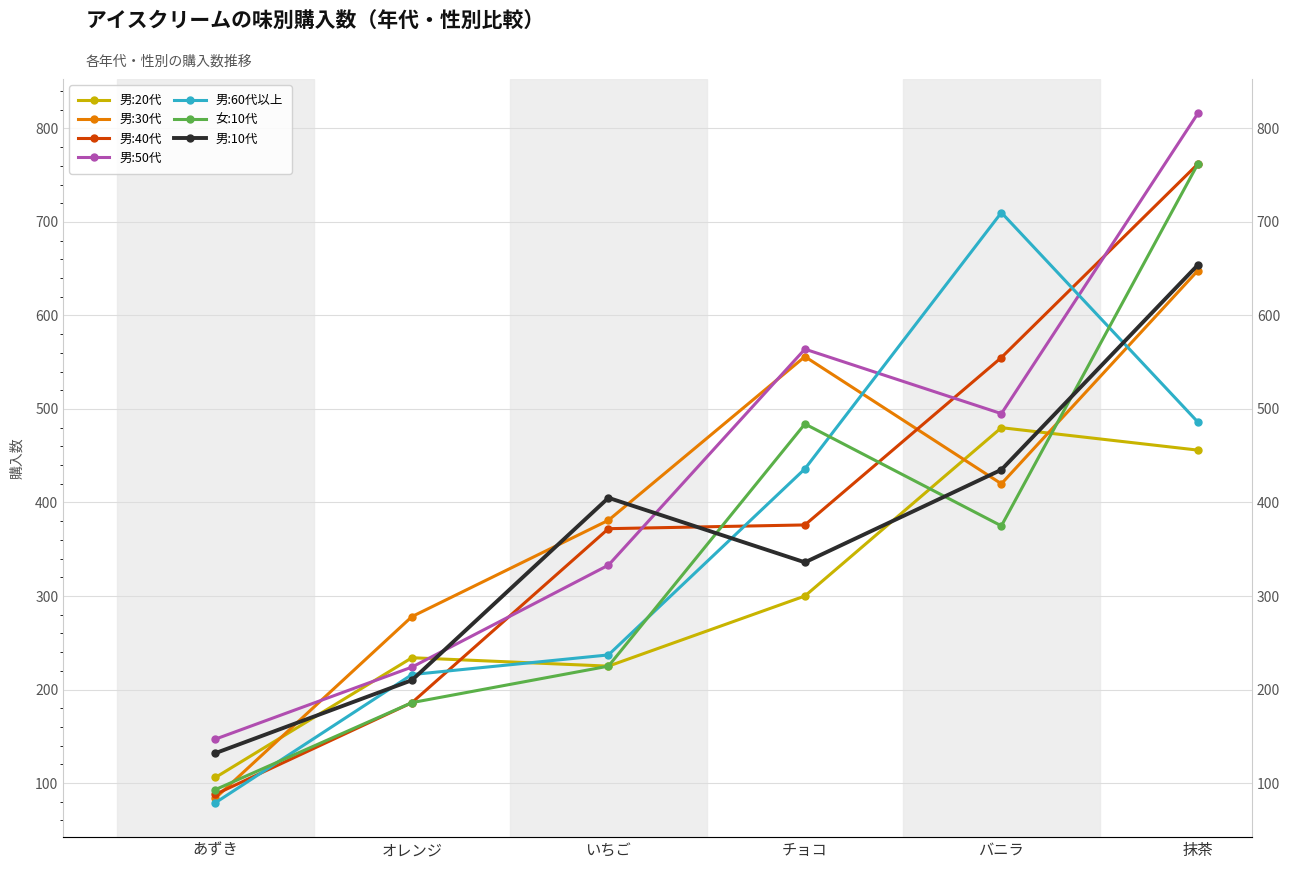

The 男:20代 series shows 456 at 抹茶. True or false?

True